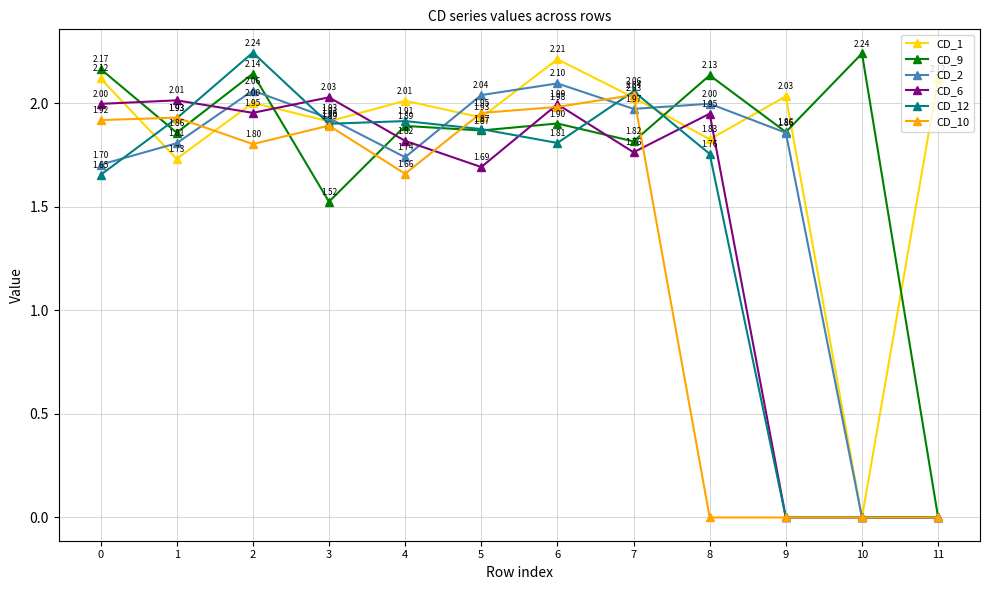

What is the sum of the CD_6 values at 8 and 3?

4.0